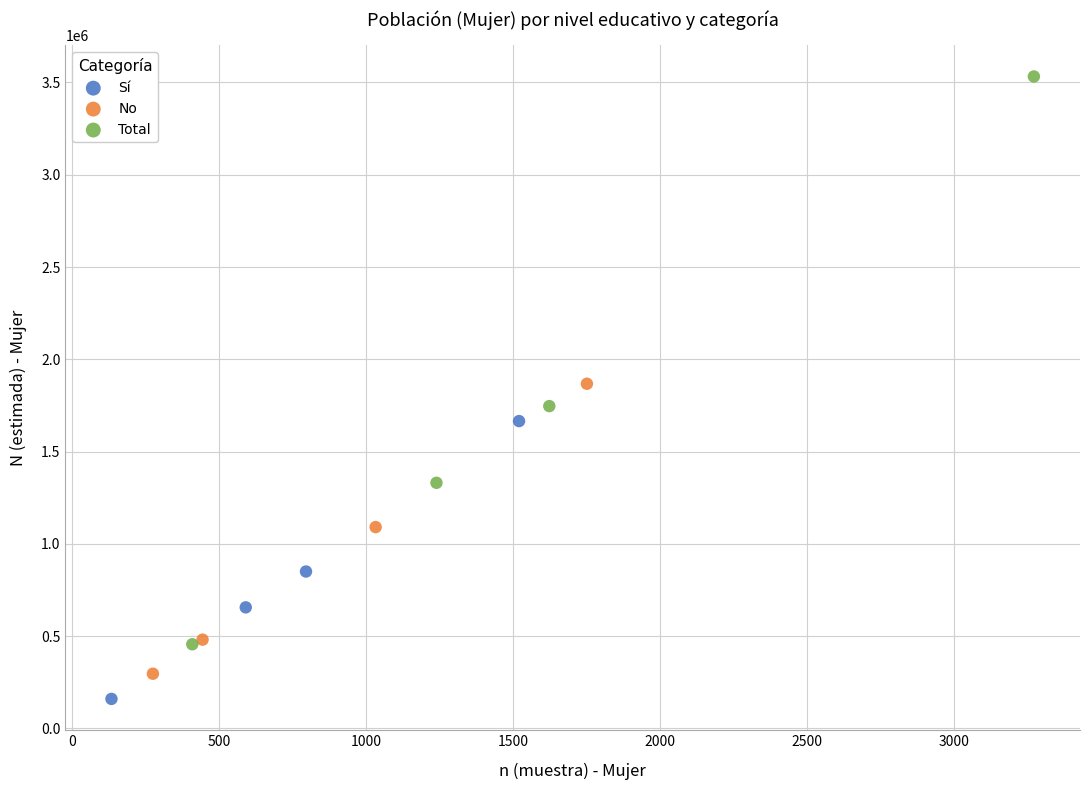

Which series reaches the maximum Y coordinate?

Total